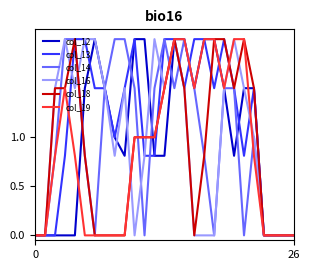

What is the highest value of the col_13 series?

2.0